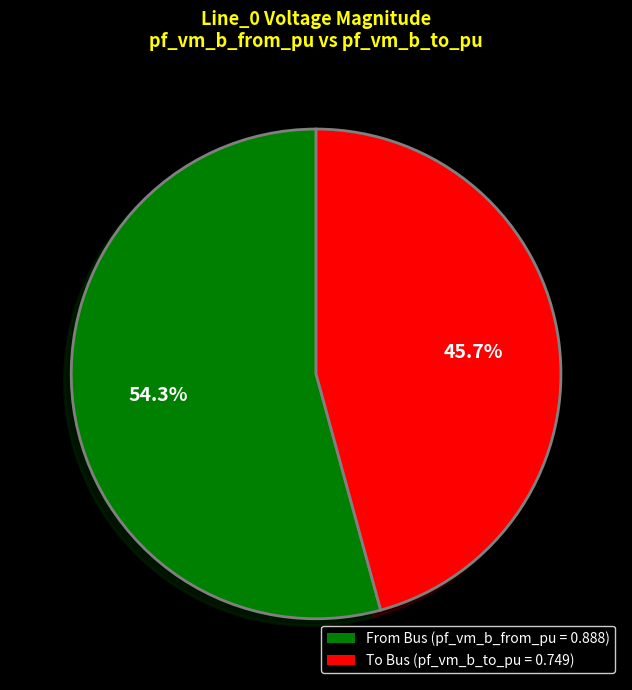

Is there any slice that represents more than half of the pie?

Yes